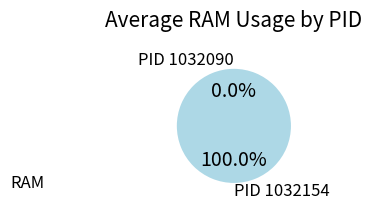

Which category has the biggest portion of the pie?

PID 1032154